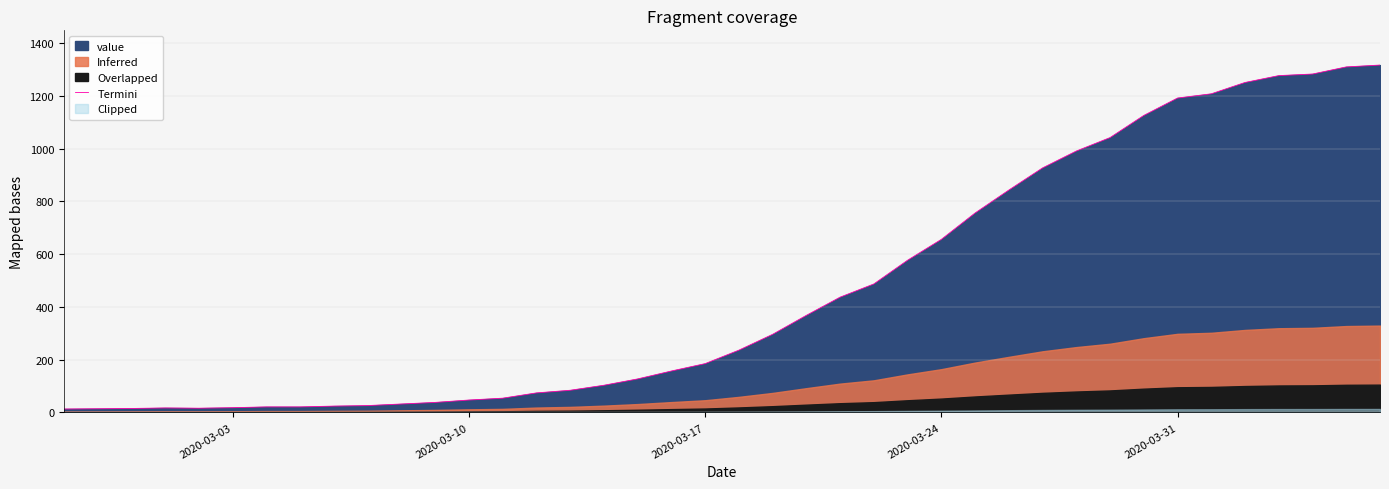

What is the value of the 34th point from the left?

1192